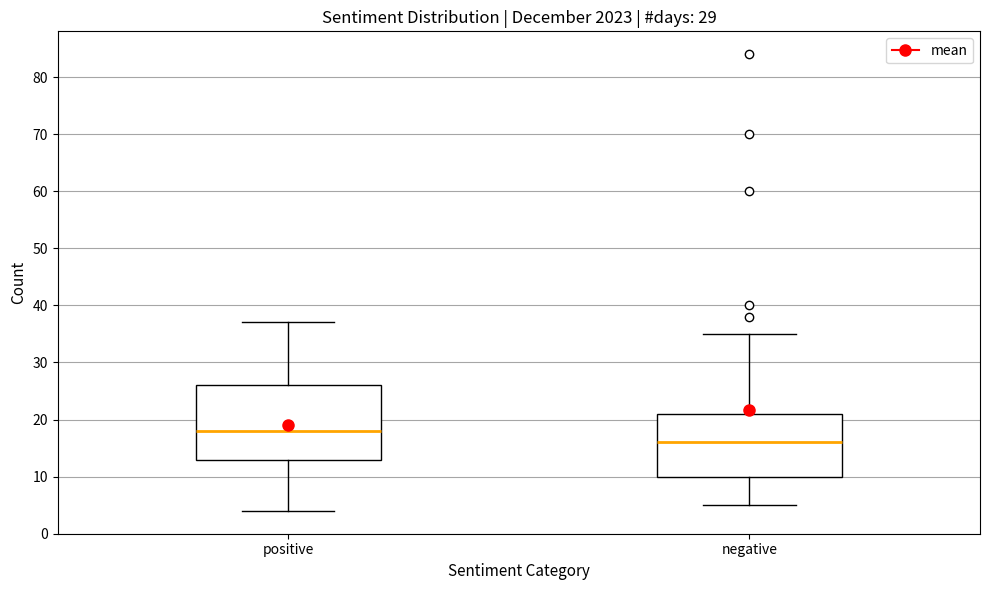

Reading left to right, transcribe this box plot: for each box, give where its median line is, the range the box spans, and where its two whiskers end, as read against the y-axis. The values are not printed on the chart, so give them approximately, as read against the axis.

positive: median 18, box 13 to 26, whiskers 4 to 37
negative: median 16, box 10 to 21, whiskers 5 to 35